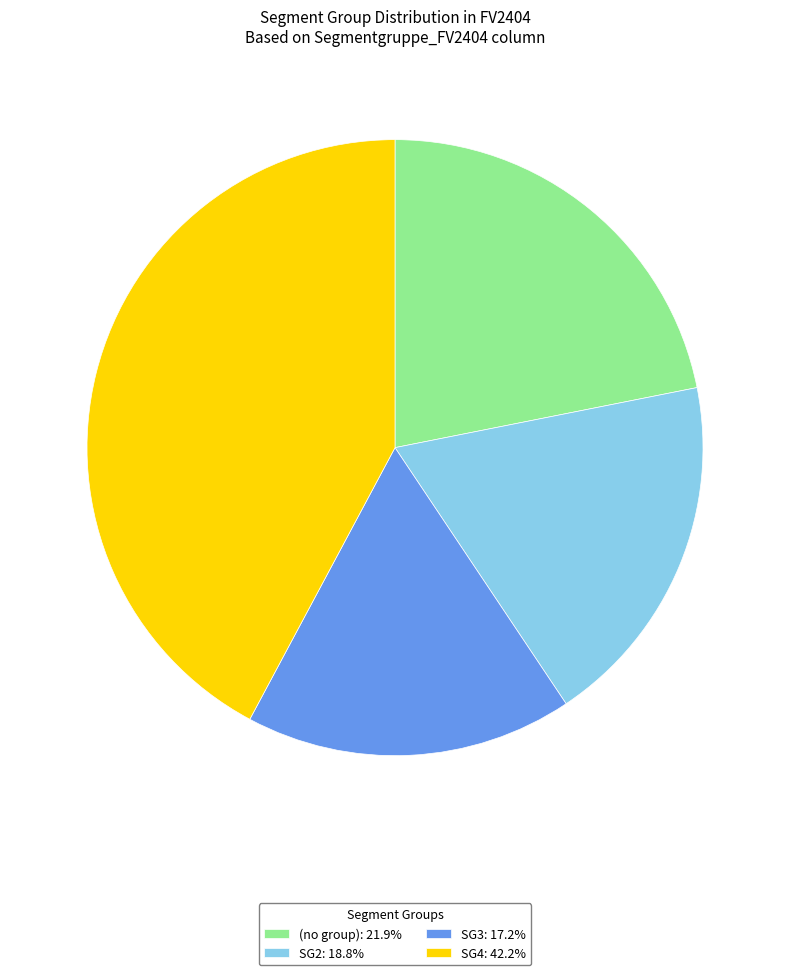

Approximately how many times larger is the value at (no group): 21.9% compared to SG2: 18.8%?

1.2